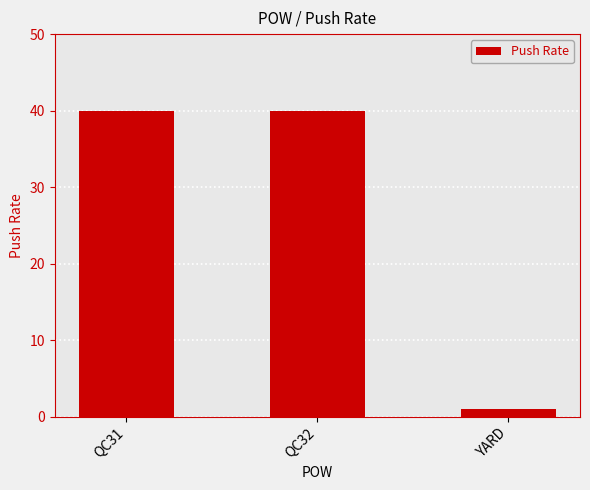

Reading left to right, list all the values displayed in this chart.

QC31=40	QC32=40	YARD=1